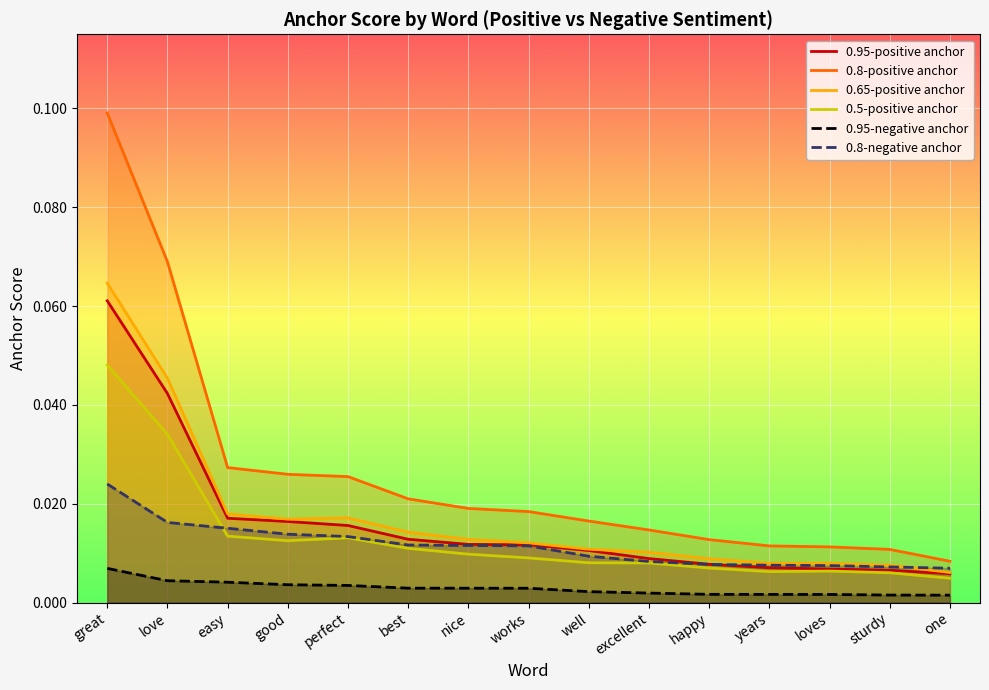

What is the spread (max minus min) of values at great?

0.1